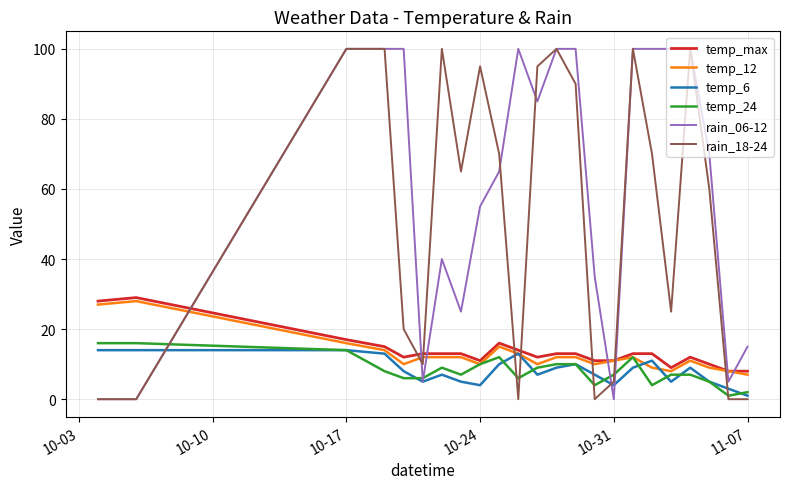

Reading right to left, transcribe all the data shown in this chart.

temp_max: 8	8	10	12	9	13	13	11	11	13	13	12	14	16	11	13	13	13	12	15	17	29	28
temp_12: 7	8	9	11	8	9	12	11	10	12	12	10	13	15	10	12	12	12	10	14	16	28	27
temp_6: 1	3	5	9	5	11	9	4	7	10	9	7	13	10	4	5	7	5	8	13	14	14	14
temp_24: 2	1	5	7	7	4	12	7	4	10	10	9	6	12	10	7	9	6	6	8	14	16	16
rain_06-12: 15	5	70	100	100	100	100	0	35	100	100	85	100	65	55	25	40	5	100	100	100	0	0
rain_18-24: 0	0	60	100	25	70	100	5	0	90	100	95	0	70	95	65	100	10	20	100	100	0	0